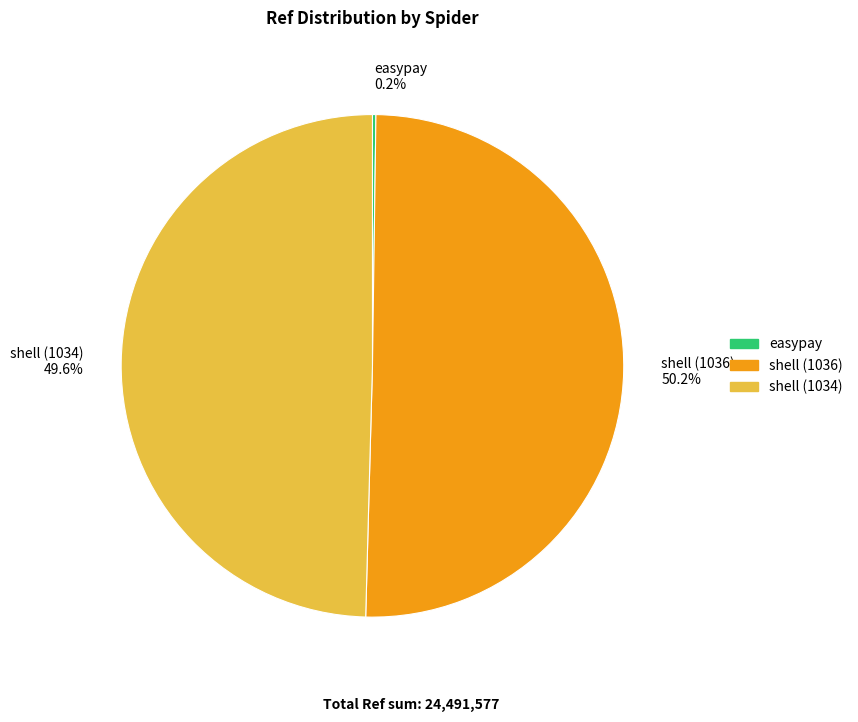

Which slice is the largest?

shell (1036)